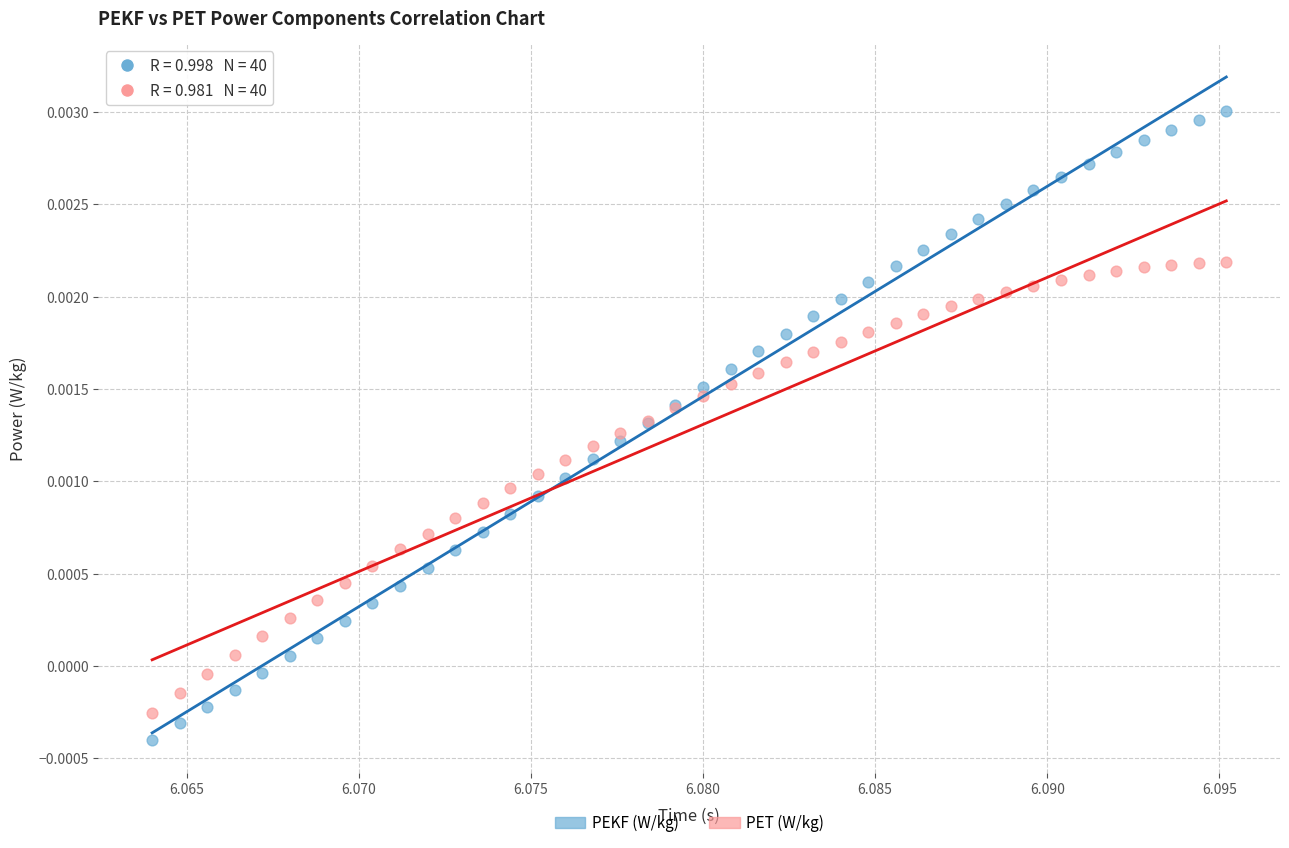

Which series reaches the maximum Y coordinate?

PEKF (W/kg)